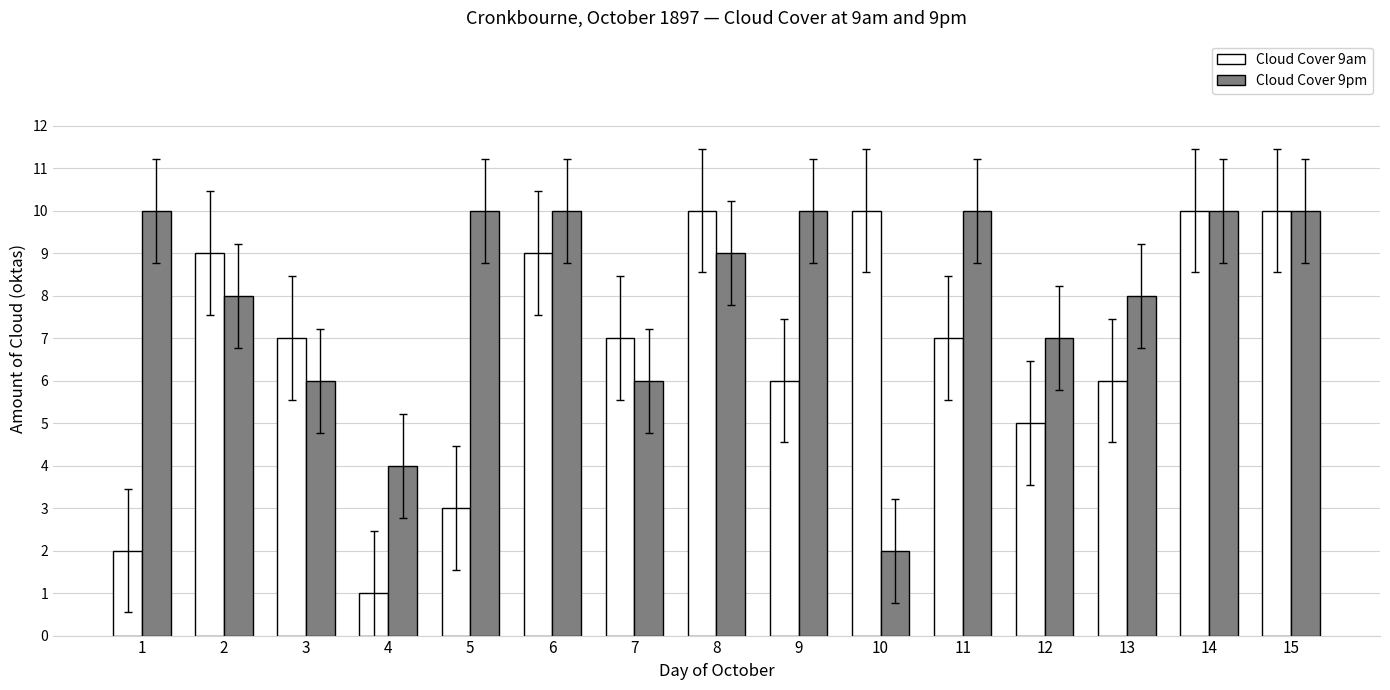

List the series in order of their overall mean, lowest first.

Cloud Cover 9am, Cloud Cover 9pm